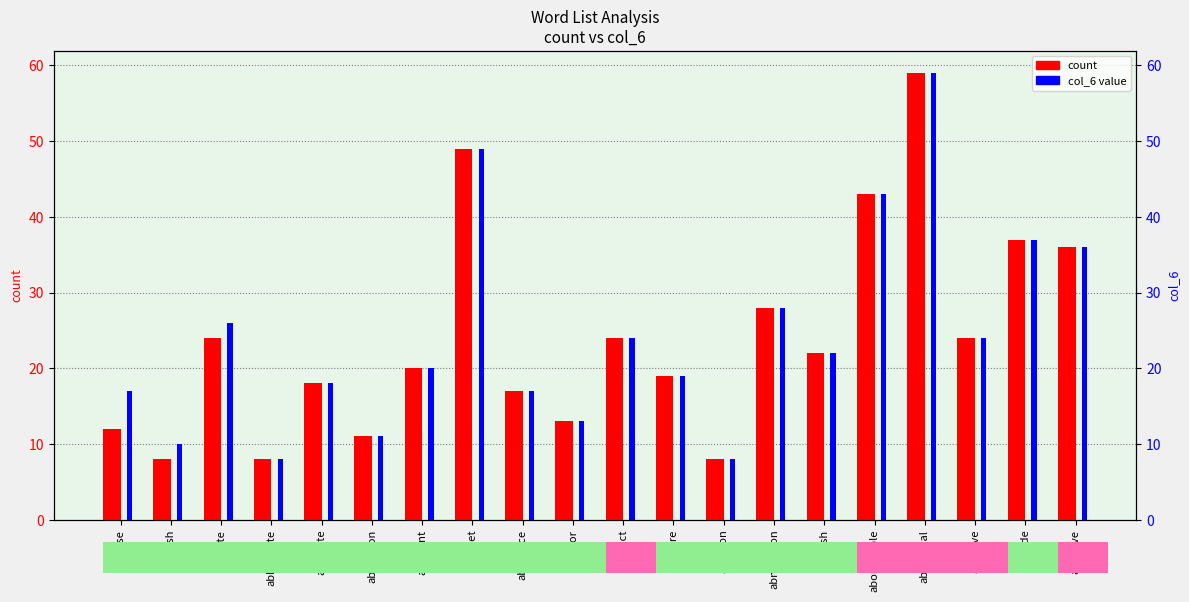

Between abnegation and abjure, which is larger?

abnegation